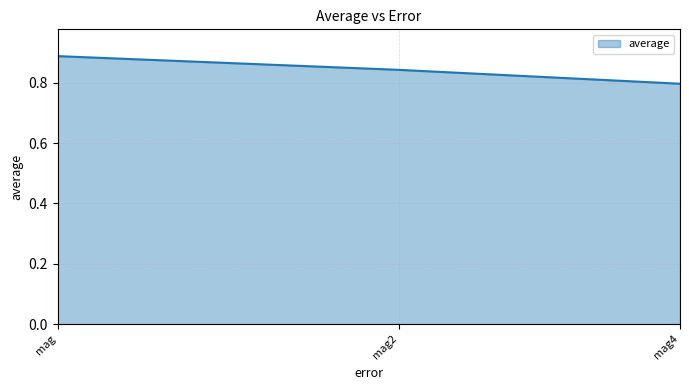

At which category does the chart reach its minimum across all series?

mag4